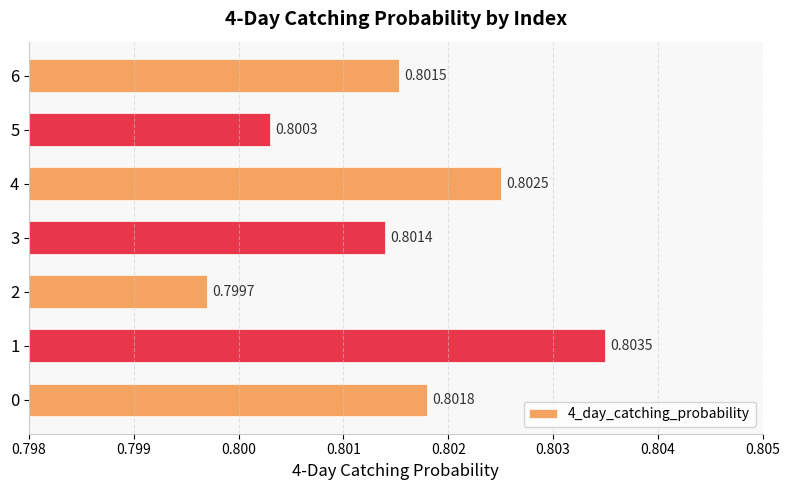

What is the greatest value displayed?

0.8